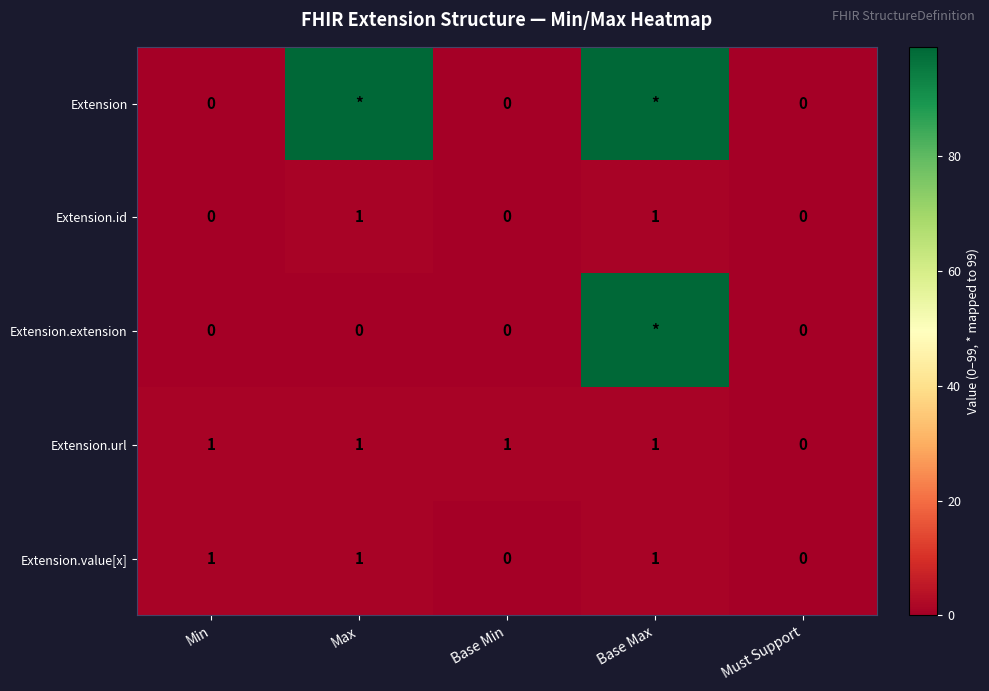

Which category has the highest value across all series?

Max